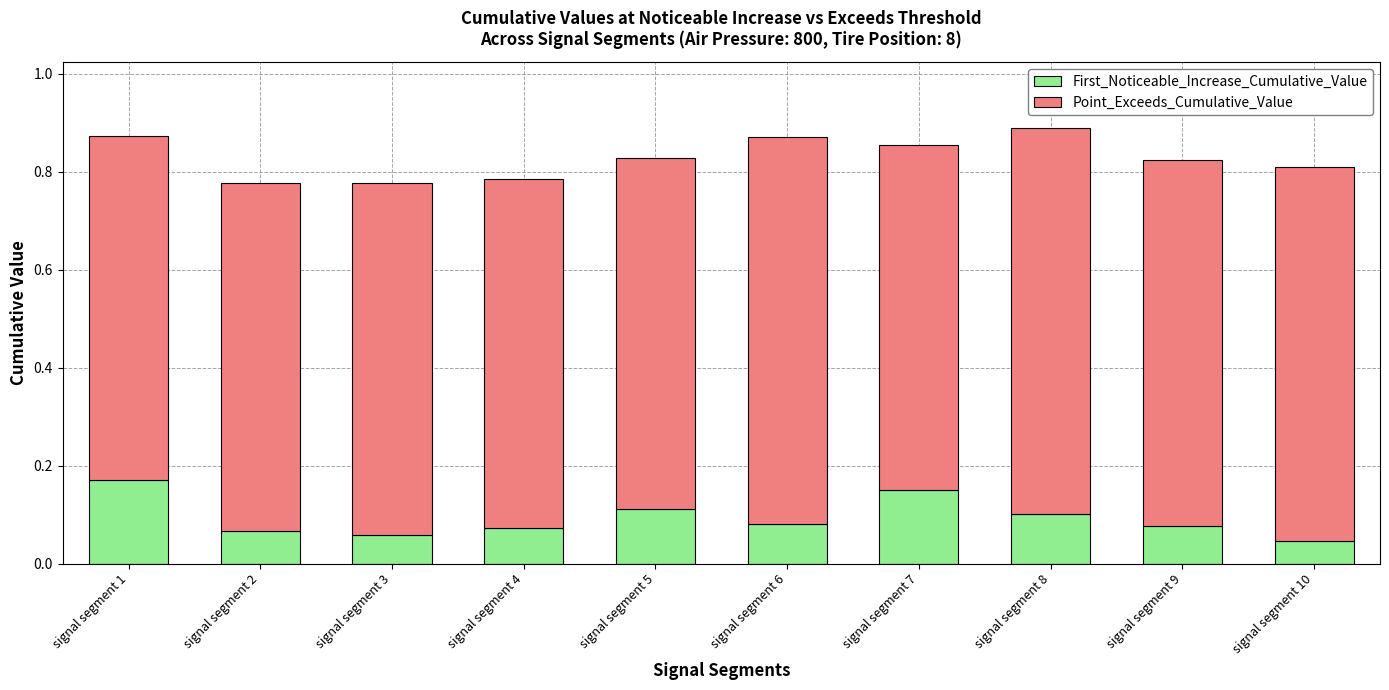

What is the sum of all First_Noticeable_Increase_Cumulative_Value values?

0.9